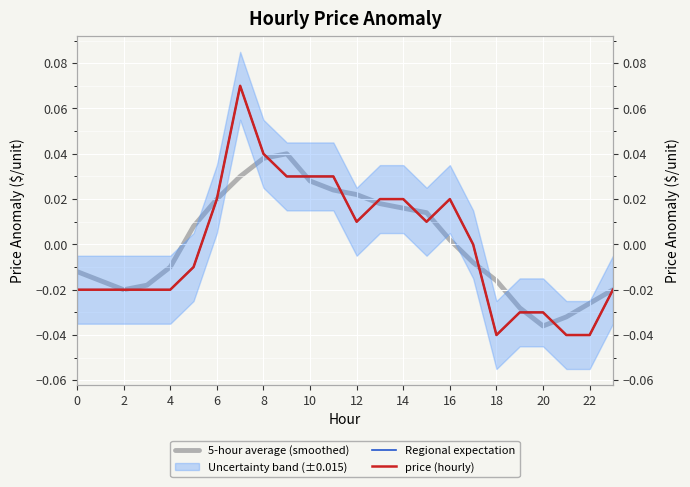

The 5-hour average (smoothed) series shows -0.0 at 0. True or false?

False